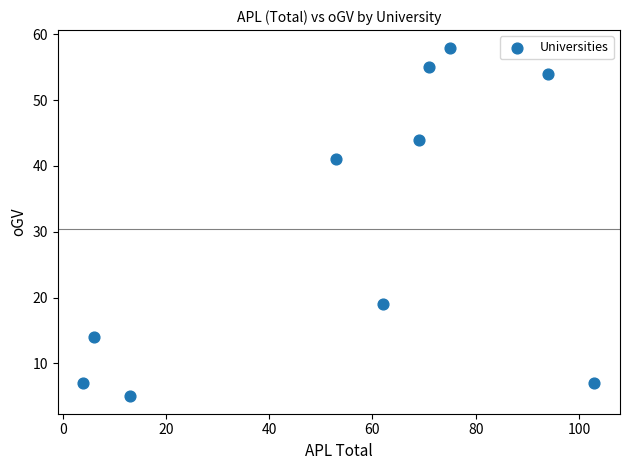

What is the average Y value?

30